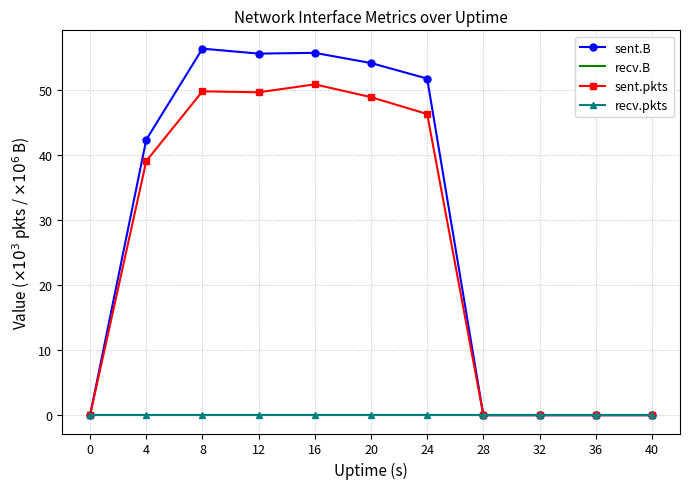

True or false: sent.pkts and recv.pkts cross at least once.

False